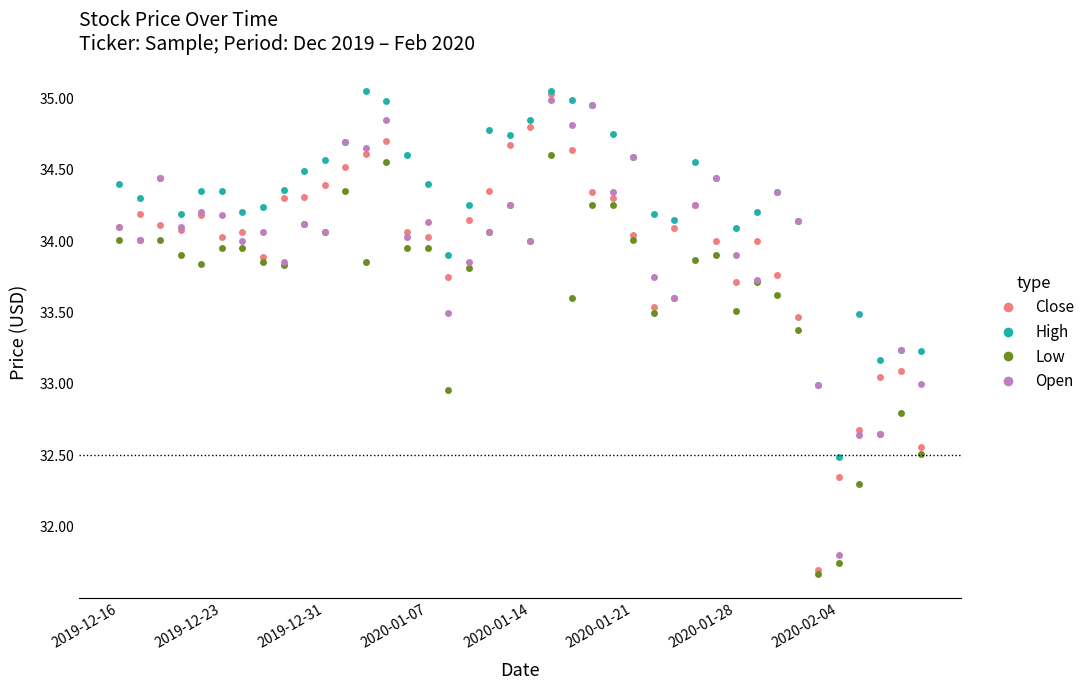

Which series has the largest total across all categories?

High